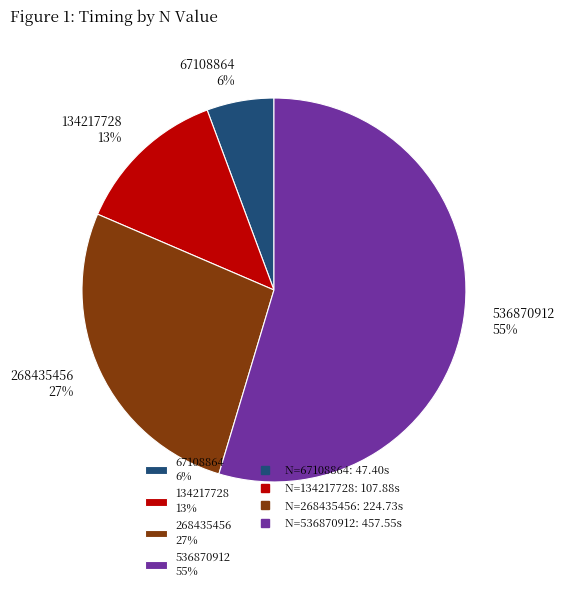

Approximately how many times larger is the value at 134217728 13% compared to 268435456 27%?

0.5